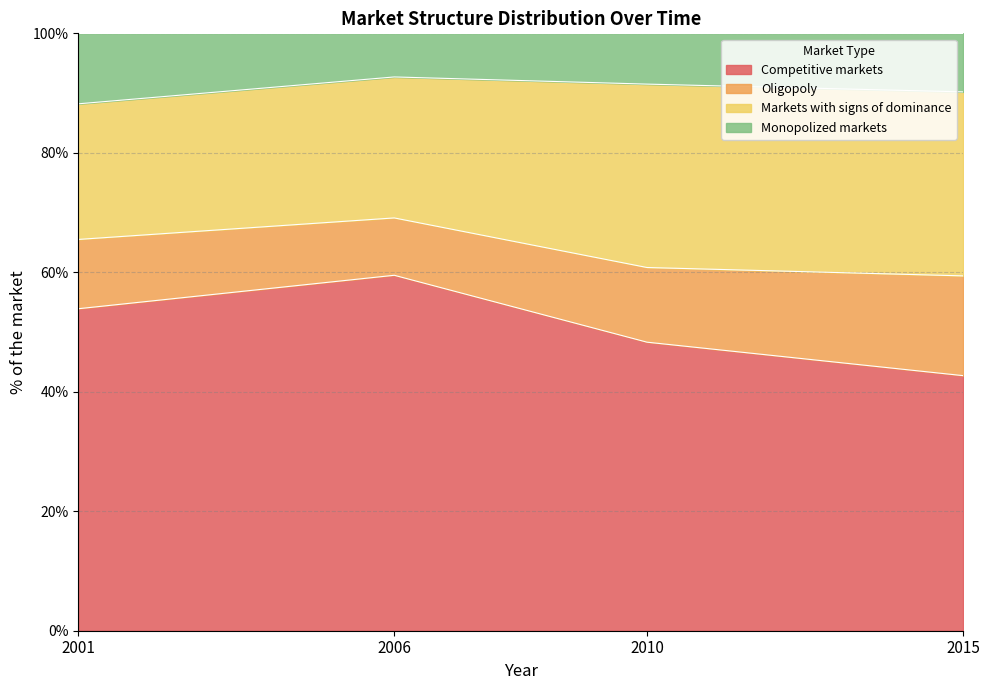

Where is Competitive markets nearest to the value 51?

2010